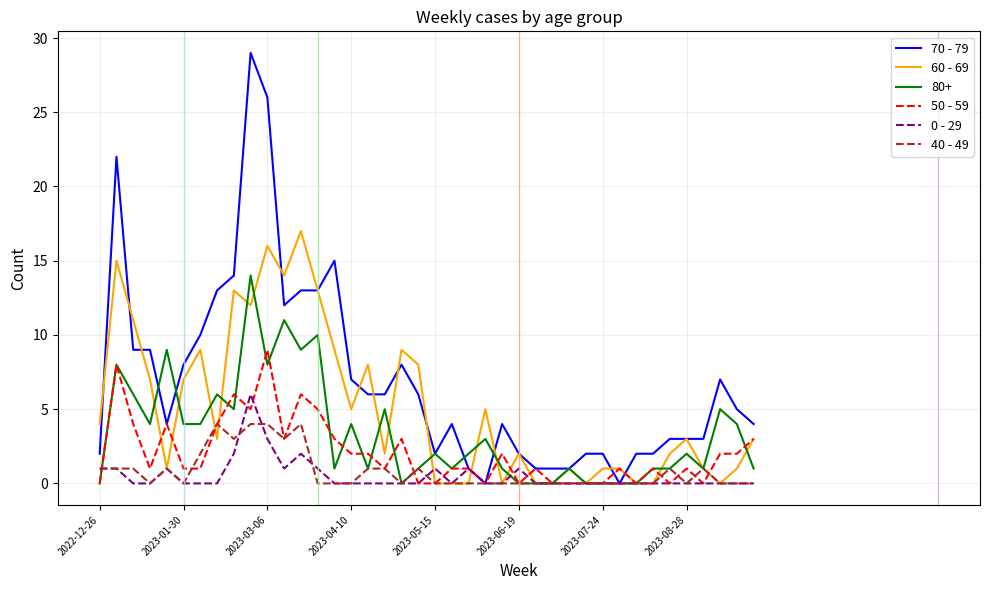

Which series has the largest total across all categories?

70 - 79